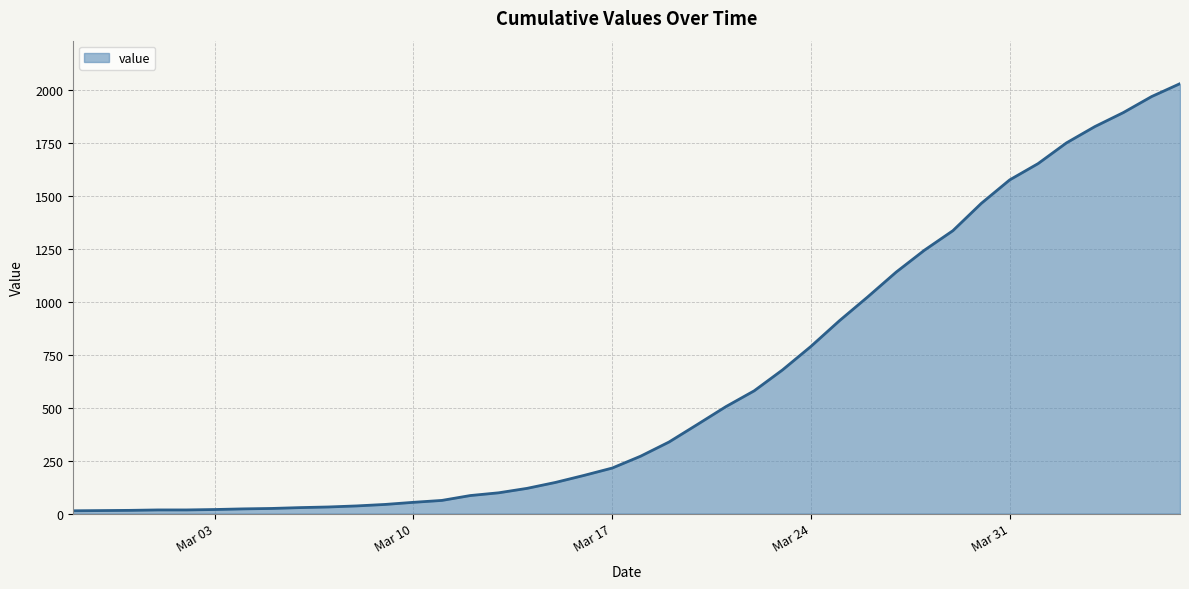

What is the maximum value shown in the chart?

2032